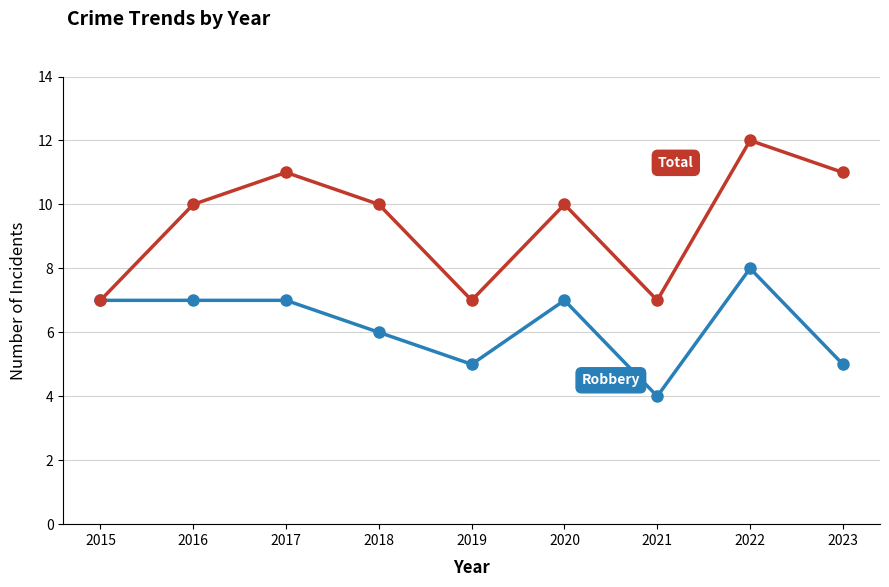

What is the total value across all series at 2018?

16